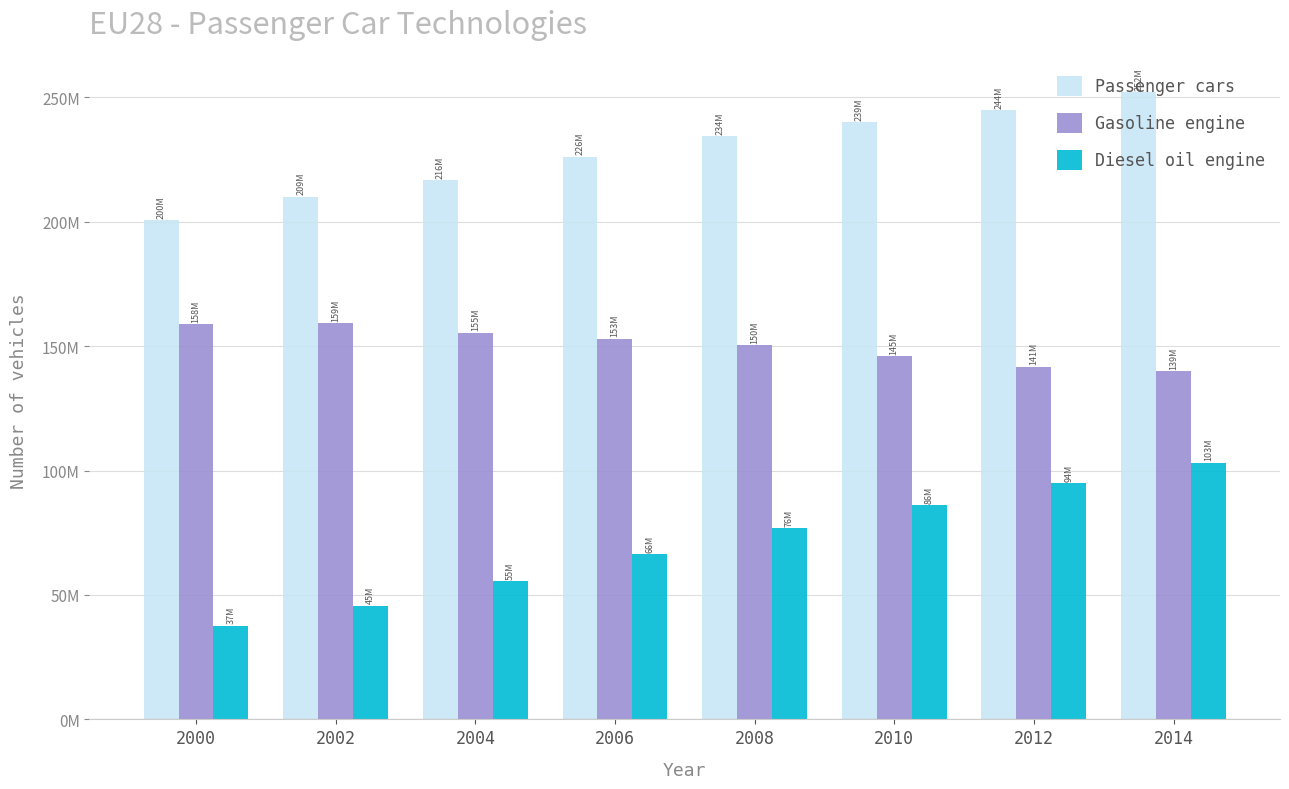

Does the chart contain any negative values?

No